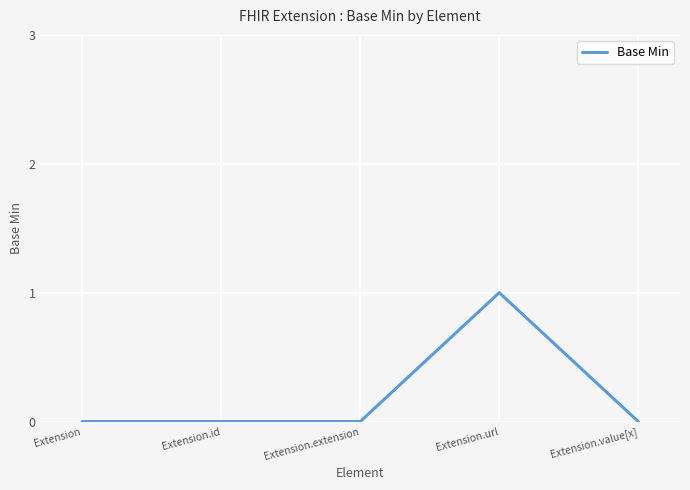

True or false: there are more than 2 points higher than both neighbors.

False